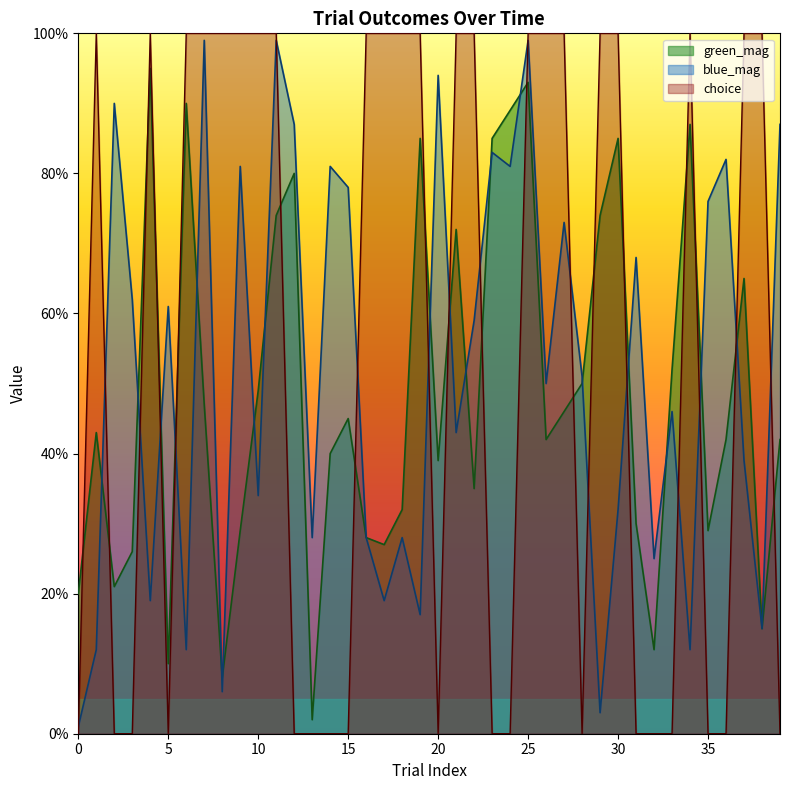

True or false: blue_mag has a value of 0.3 at 15.

False